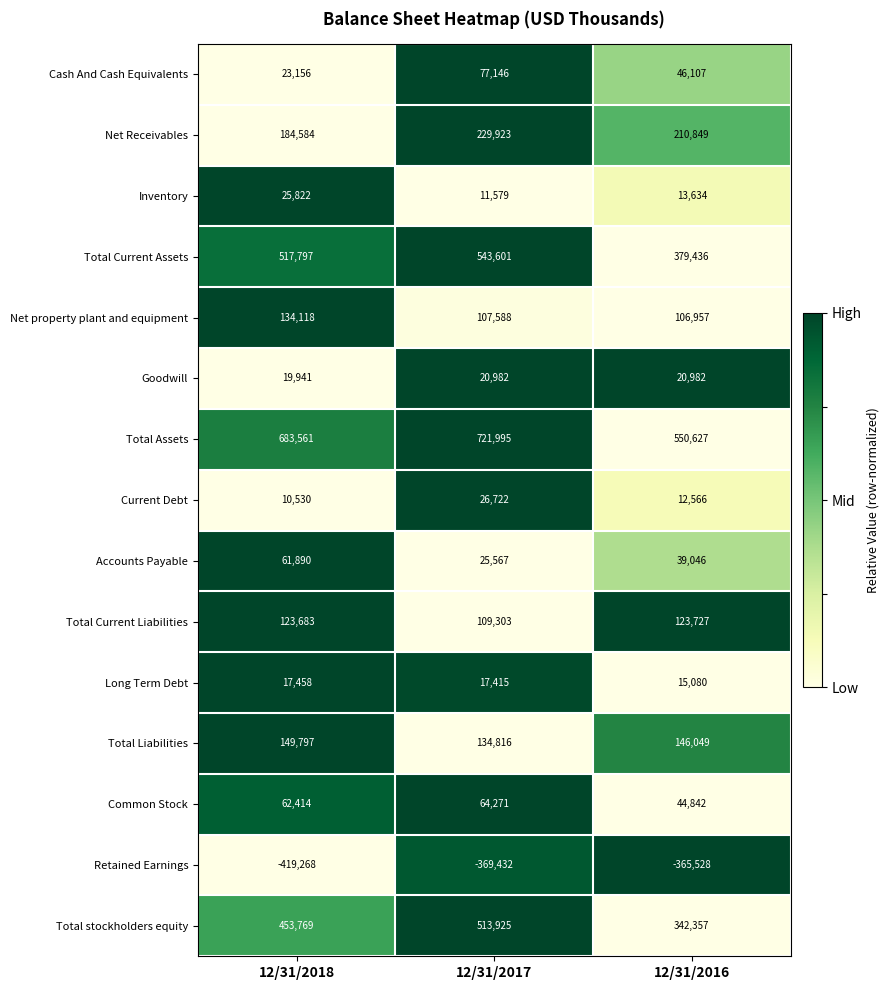

Which label corresponds to the smallest value in the chart?

12/31/2018